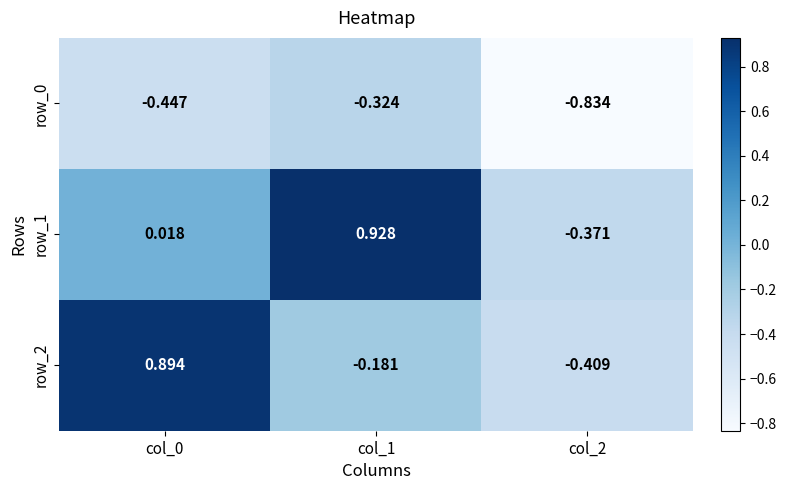

How many negative values does the row_1 series have?

1